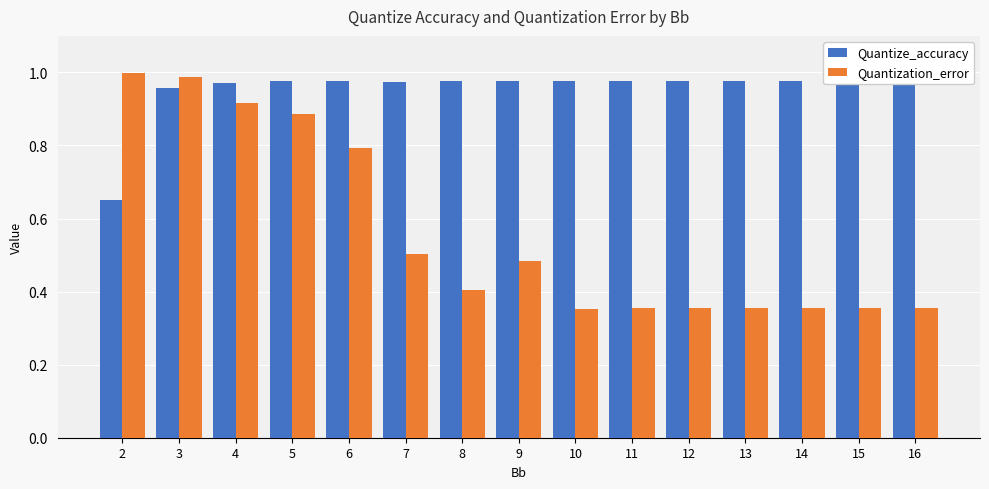

Reading left to right, list all the values displayed in this chart.

Quantize_accuracy: 2=0.7	3=1.0	4=1.0	5=1.0	6=1.0	7=1.0	8=1.0	9=1.0	10=1.0	11=1.0	12=1.0	13=1.0	14=1.0	15=1.0	16=1.0
Quantization_error: 2=1.0	3=1.0	4=0.9	5=0.9	6=0.8	7=0.5	8=0.4	9=0.5	10=0.4	11=0.4	12=0.4	13=0.4	14=0.4	15=0.4	16=0.4